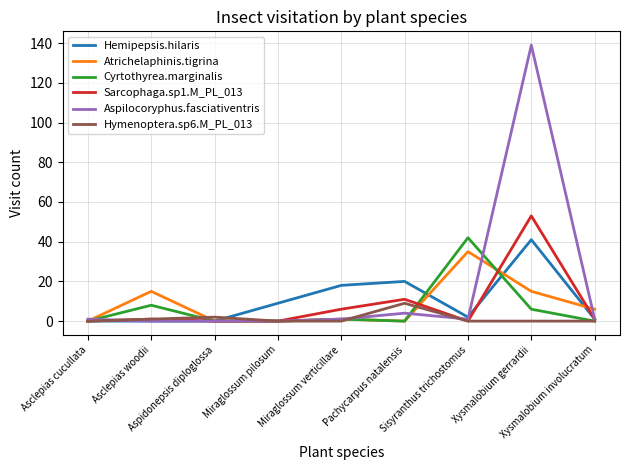

Which series has the largest total across all categories?

Aspilocoryphus.fasciativentris